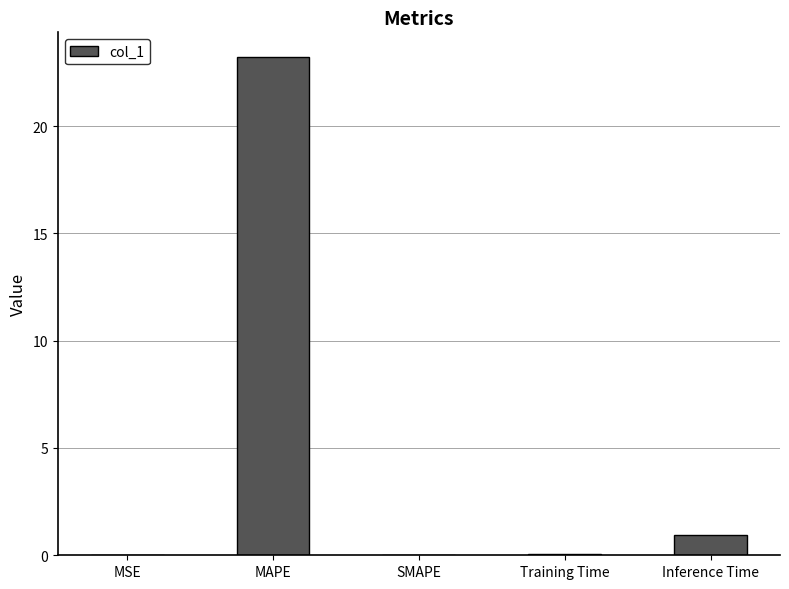

Is it true that the value at SMAPE is 0.0?

True